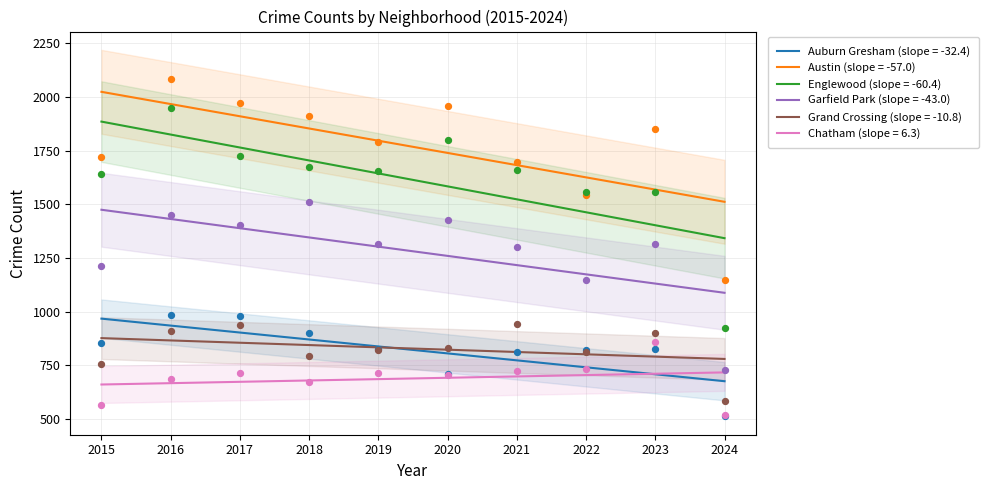

At which category is the sum across all series the highest?

2016